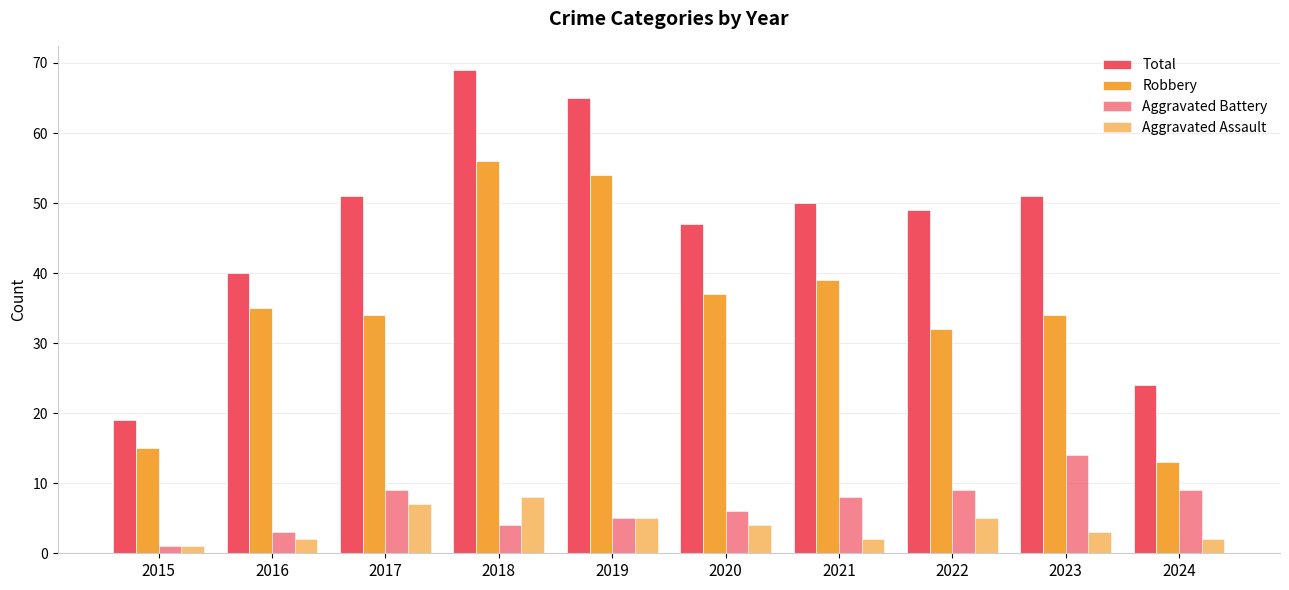

At which label does Aggravated Assault reach its minimum?

2015